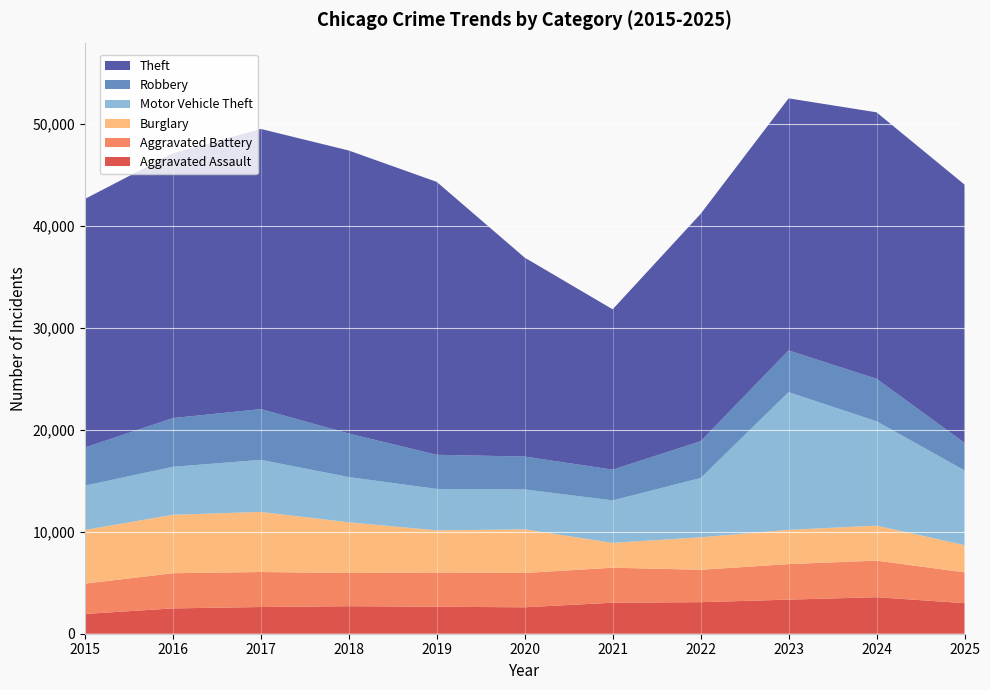

Reading left to right, transcribe all the data shown in this chart.

Aggravated Assault: 2015=1939	2016=2485	2017=2620	2018=2703	2019=2647	2020=2594	2021=3044	2022=3097	2023=3345	2024=3583	2025=3000
Aggravated Battery: 2015=2976	2016=3450	2017=3435	2018=3252	2019=3362	2020=3367	2021=3434	2022=3176	2023=3486	2024=3589	2025=3022
Burglary: 2015=5270	2016=5737	2017=5897	2018=4979	2019=4131	2020=4282	2021=2436	2022=3188	2023=3362	2024=3434	2025=2673
Motor Vehicle Theft: 2015=4347	2016=4707	2017=5109	2018=4436	2019=4067	2020=3915	2021=4168	2022=5817	2023=13514	2024=10240	2025=7333
Robbery: 2015=3739	2016=4780	2017=4981	2018=4272	2019=3349	2020=3227	2021=3015	2022=3610	2023=4089	2024=4169	2025=2702
Theft: 2015=24391	2016=25976	2017=27489	2018=27771	2019=26778	2020=19518	2021=15734	2022=22307	2023=24736	2024=26147	2025=25343